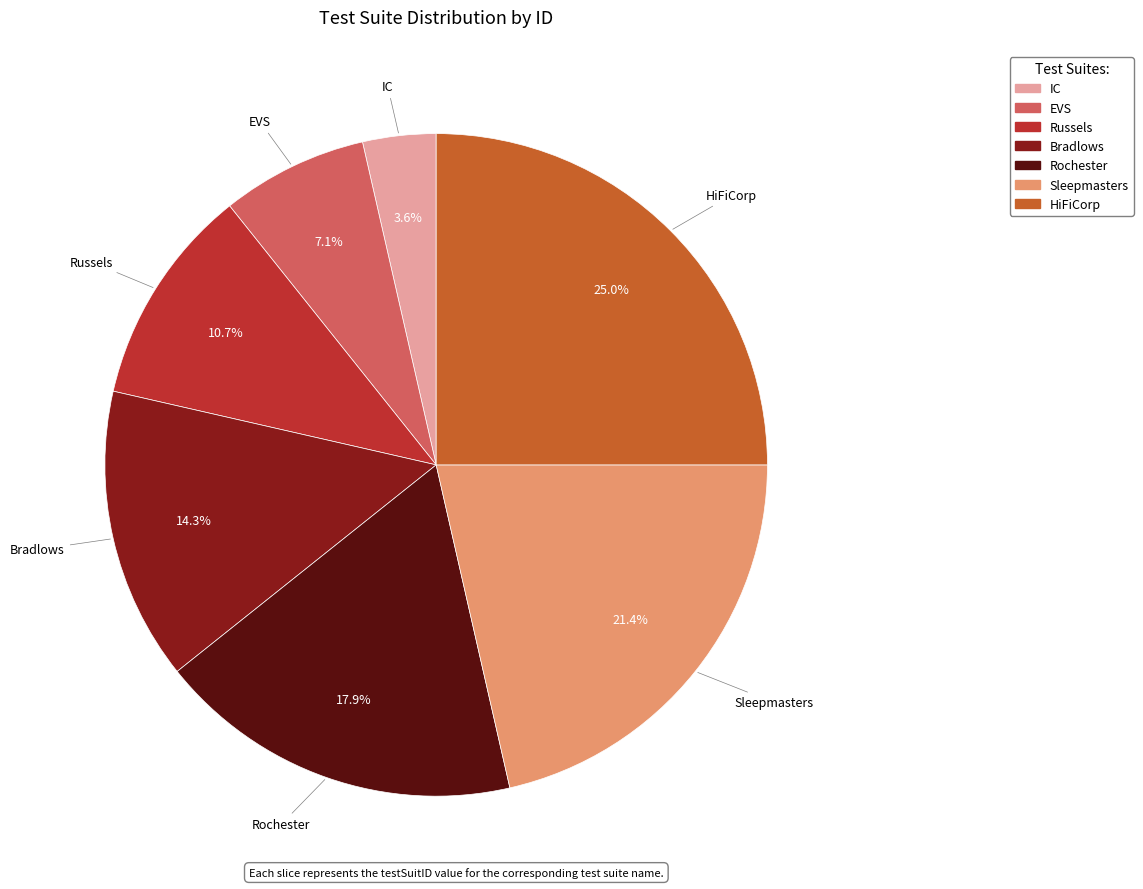

What percentage is the HiFiCorp slice, to the nearest percent?

25%